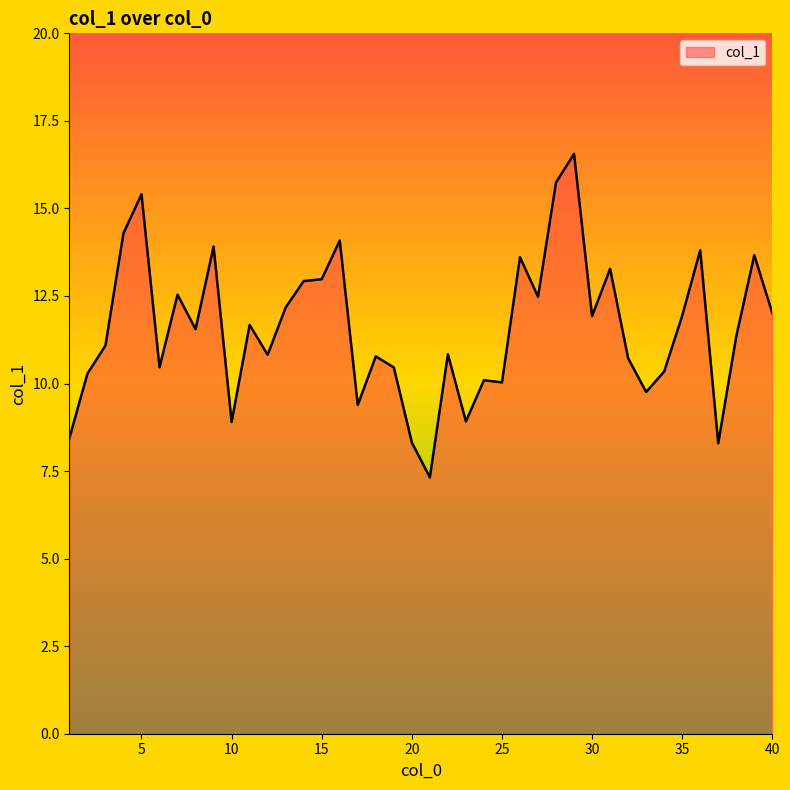

What is the smallest value displayed?

7.3